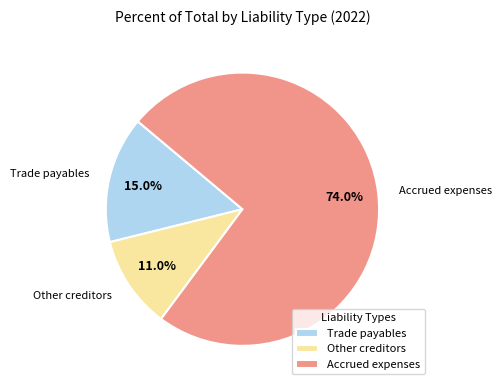

What is the ratio of the value at Accrued expenses to the value at Trade payables?

4.9